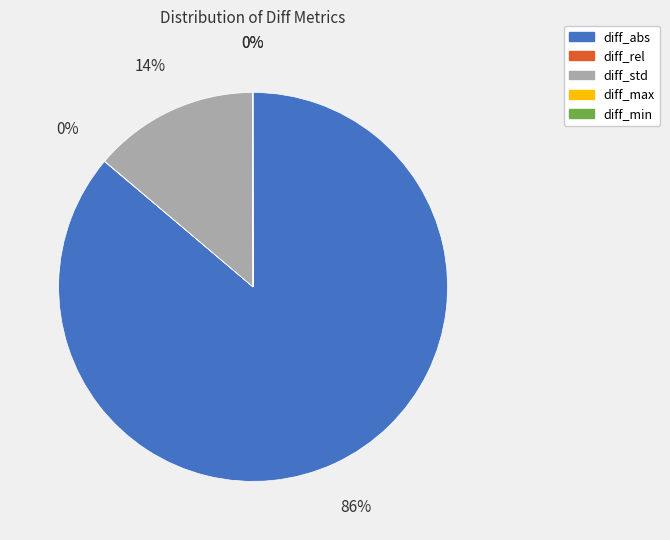

Does diff_abs represent more than half of the total?

Yes